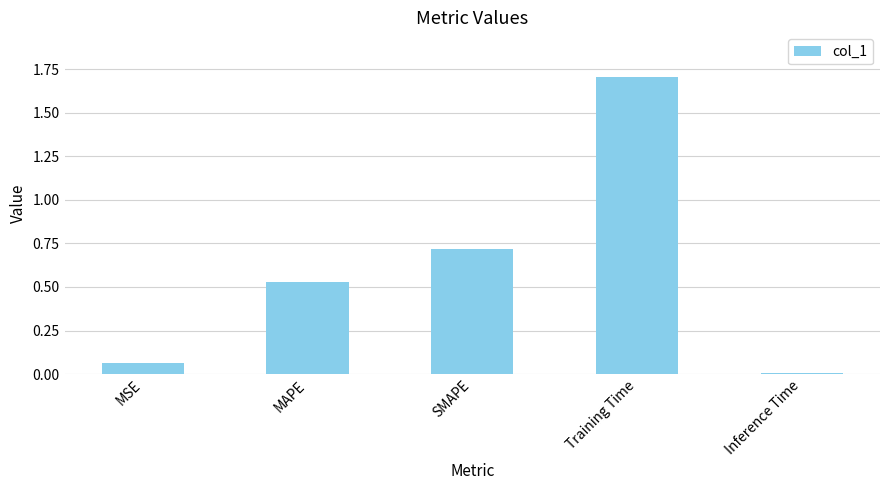

What is the label of the 5th bar from the right?

MSE